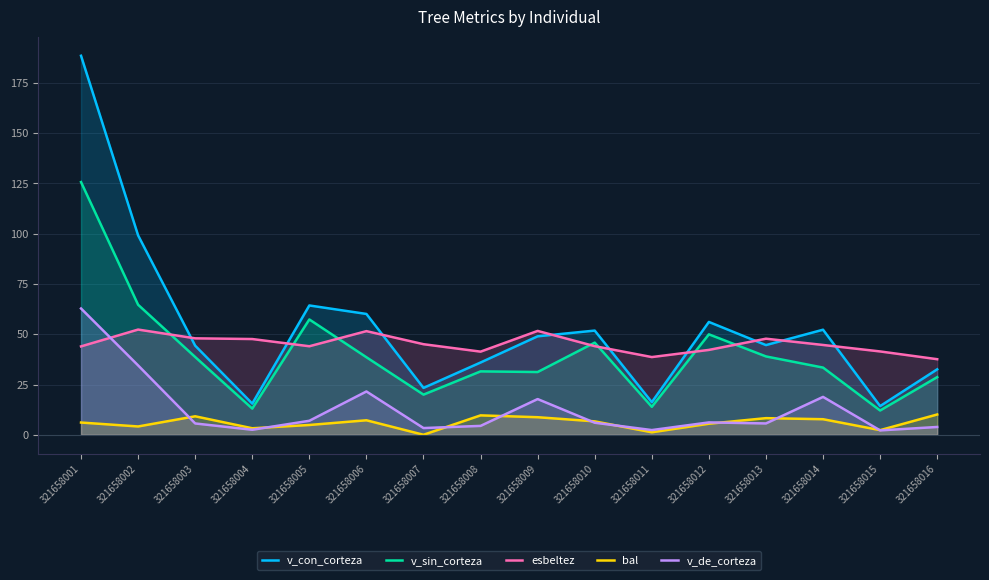

Does the chart have visible grid lines?

Yes